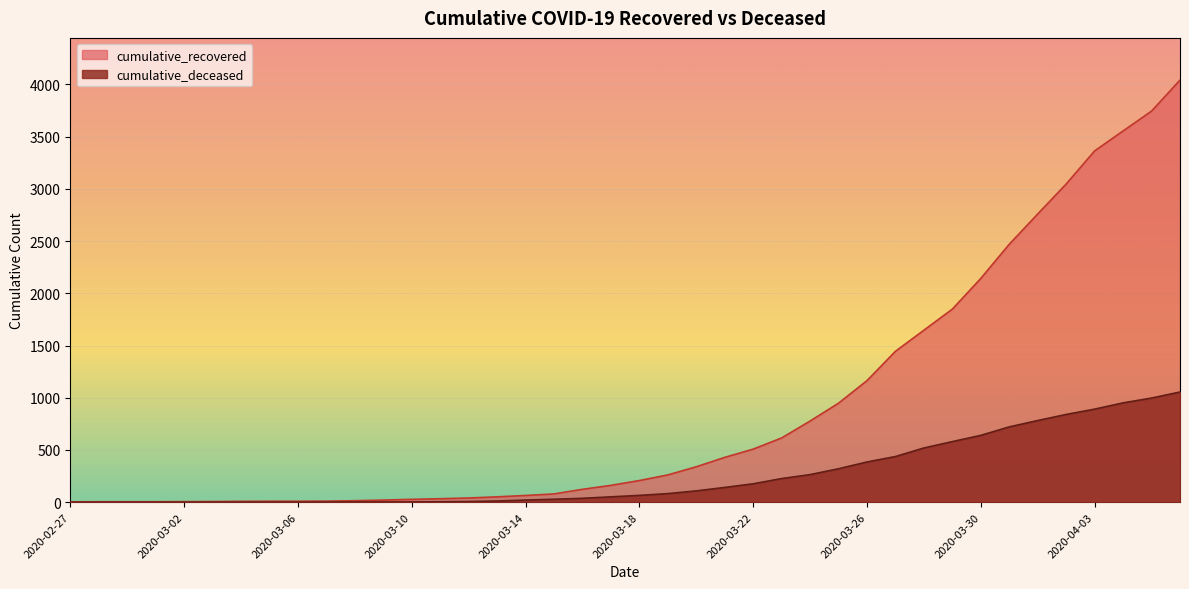

Rank the series at 2020-03-09 from lowest to highest value.

cumulative_deceased, cumulative_recovered